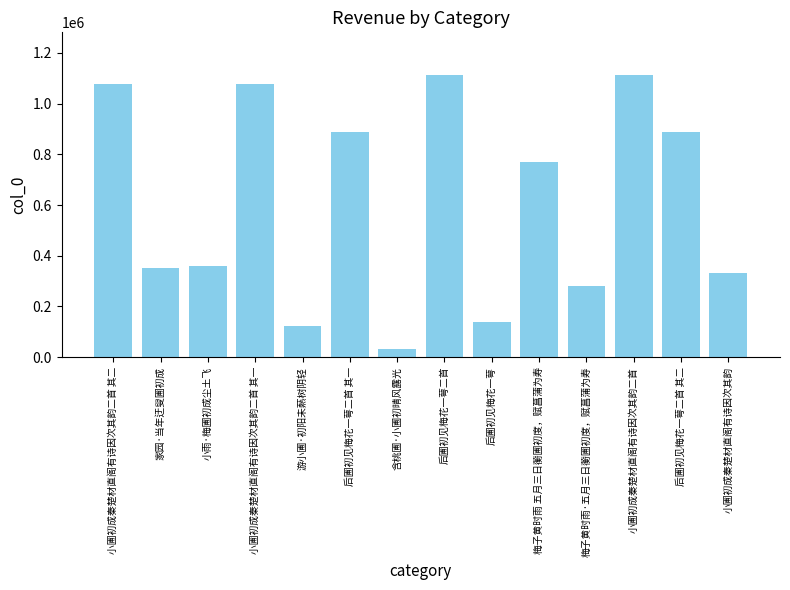

Where does the data first go above 768095?

小圃初成秦楚材直阁有诗因次其韵二首 其二